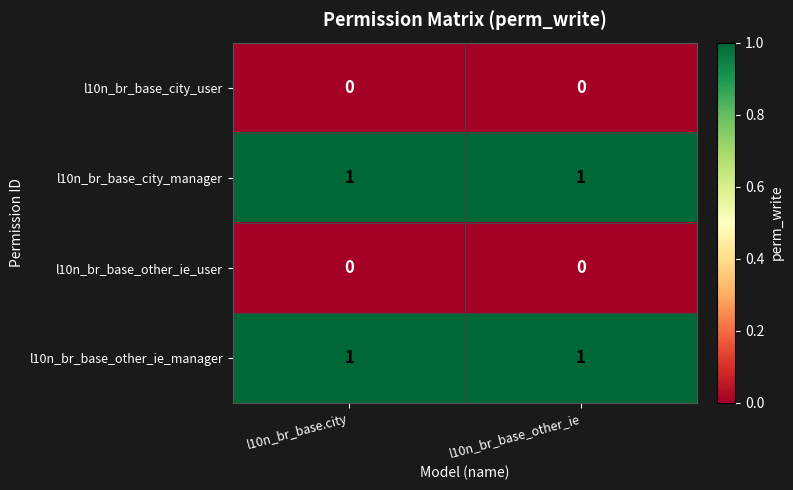

Is it true that l10n_br_base_other_ie_manager equals 1 at l10n_br_base_other_ie?

True